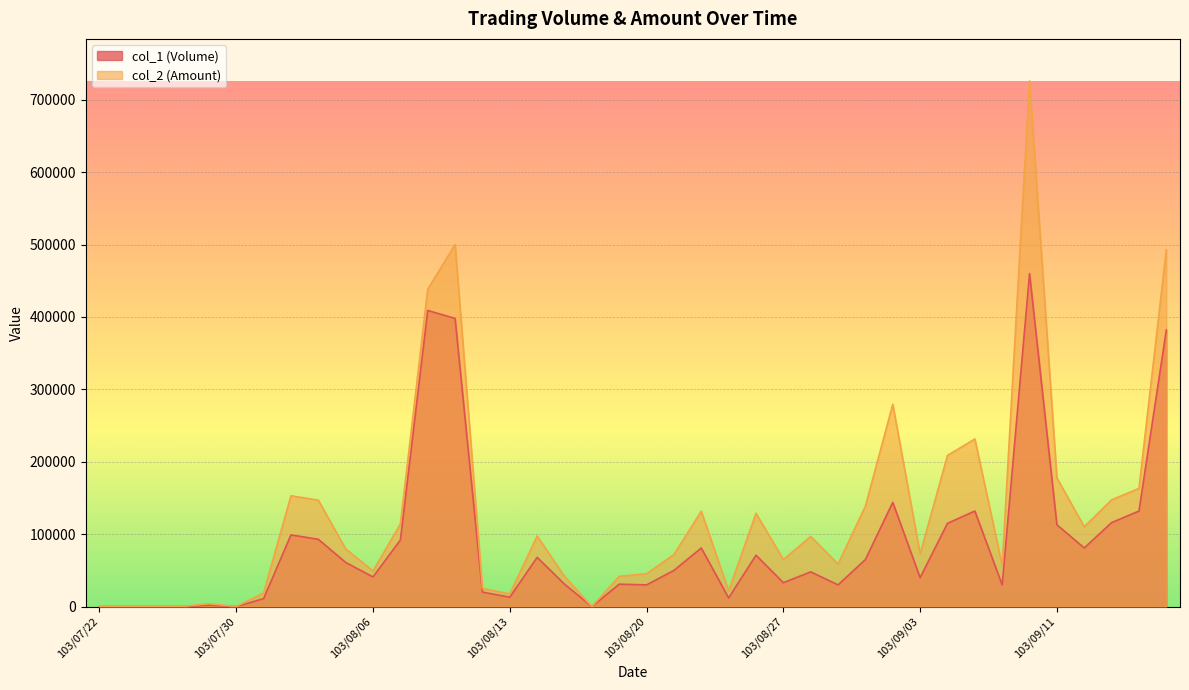

Does the chart display data point markers on the line(s)?

No